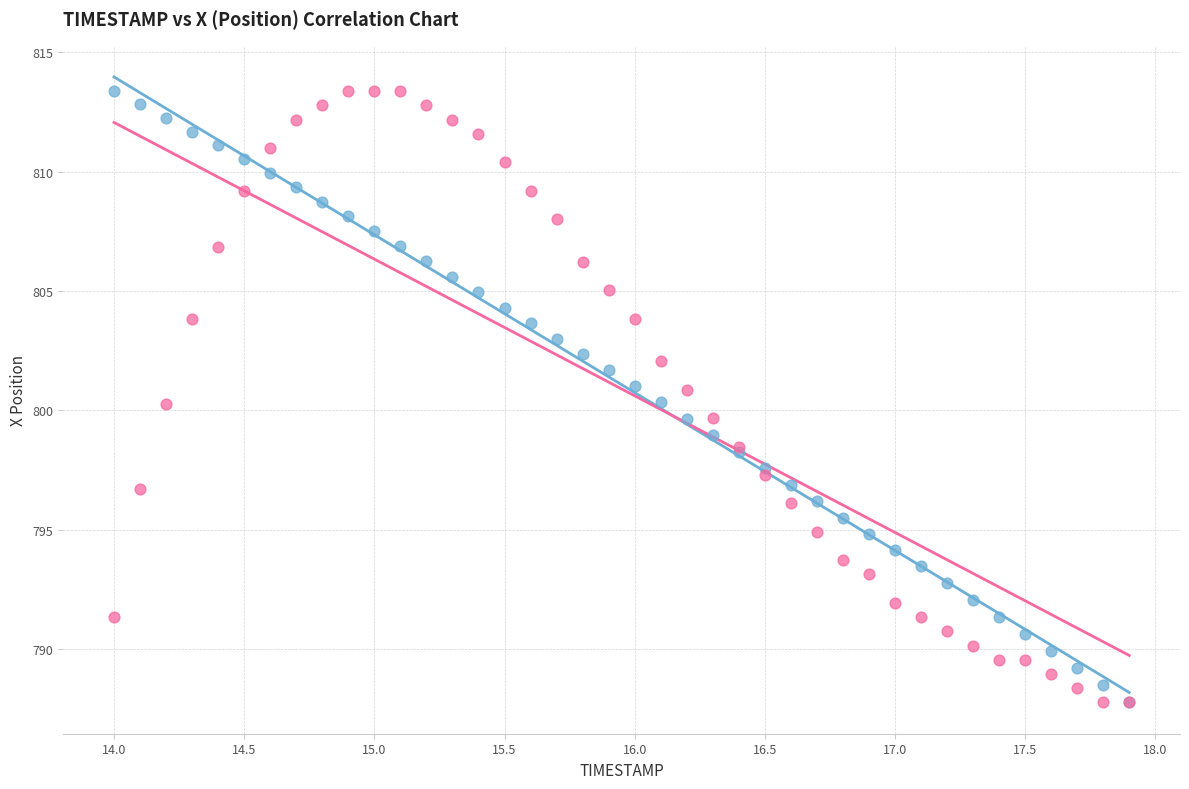

What are all the series names shown in the legend?

X Position, Y Position (normalized)